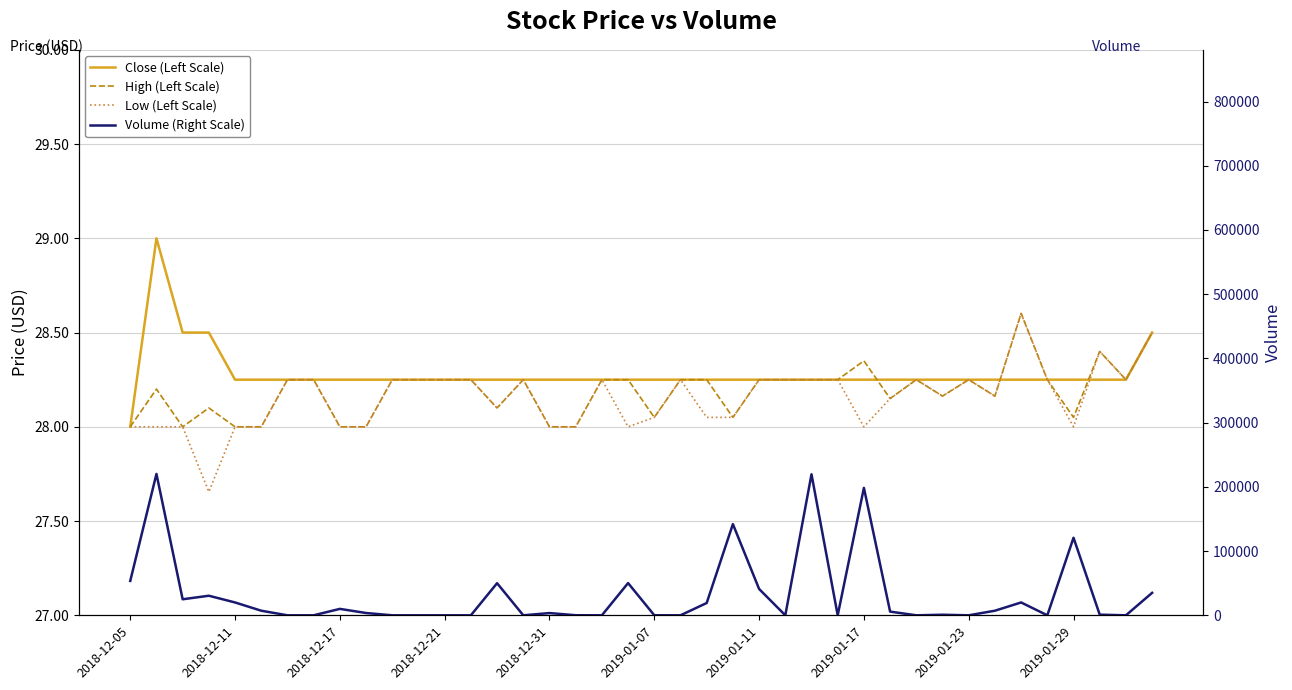

Is the value of Low (Left Scale) at 21 greater than the value of Close (Left Scale) at 2019-01-17?

No